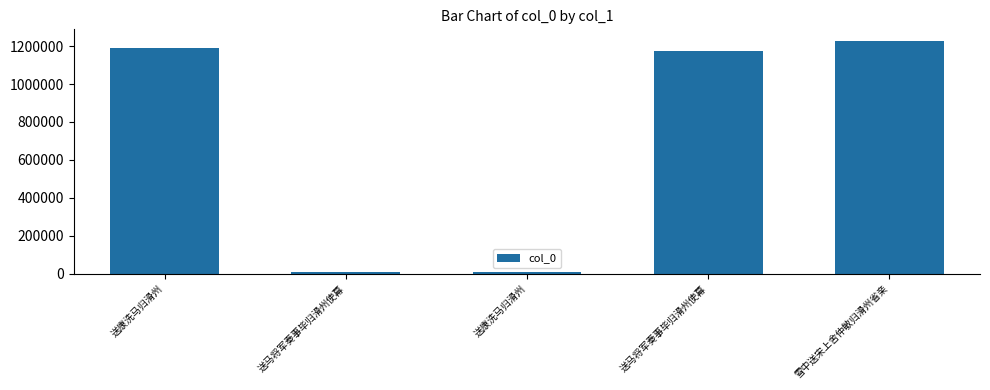

What is the difference between the maximum and minimum values?

1220655